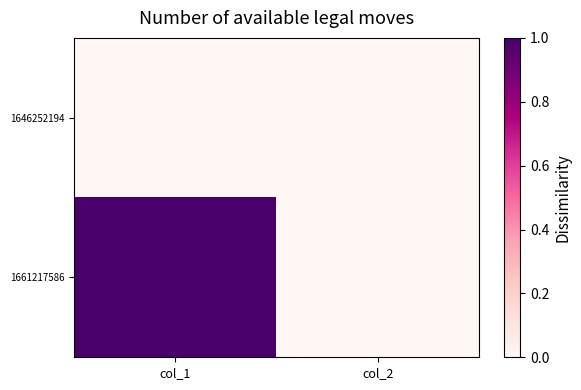

Rank the series by their average value, from lowest to highest.

1646252194, 1661217586